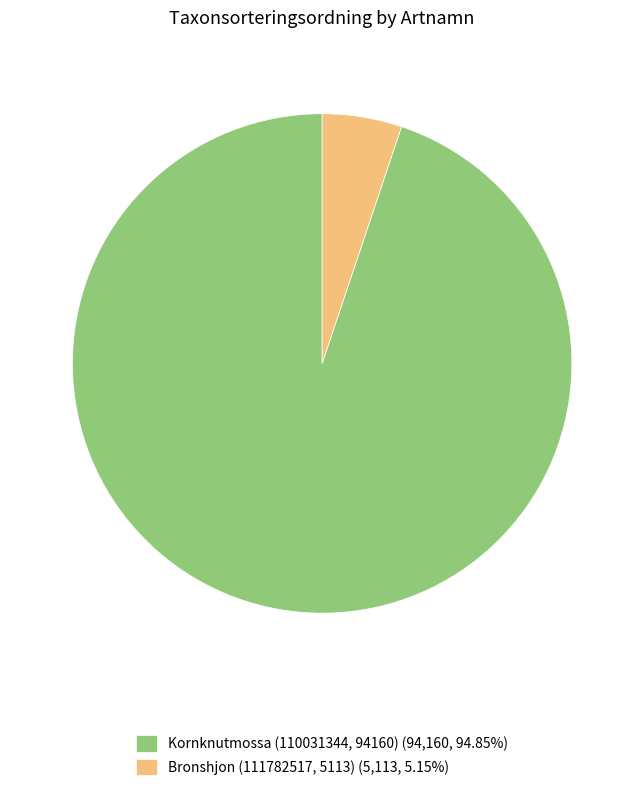

Do Kornknutmossa (110031344, 94160) (94,160, 94.85%) and Bronshjon (111782517, 5113) (5,113, 5.15%) together represent more than half of the pie?

Yes